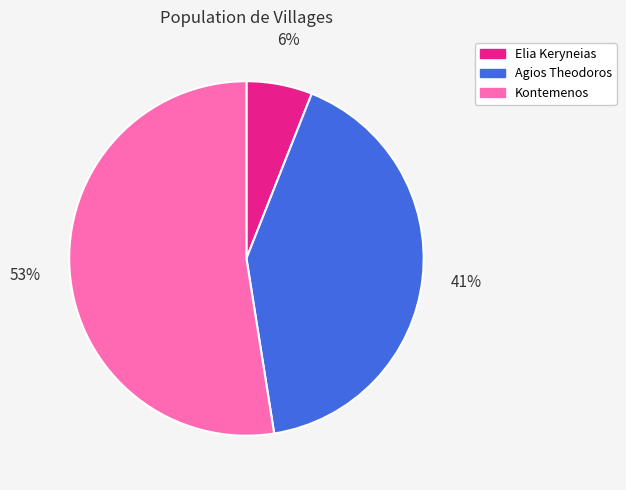

Is Kontemenos the majority of the pie?

Yes